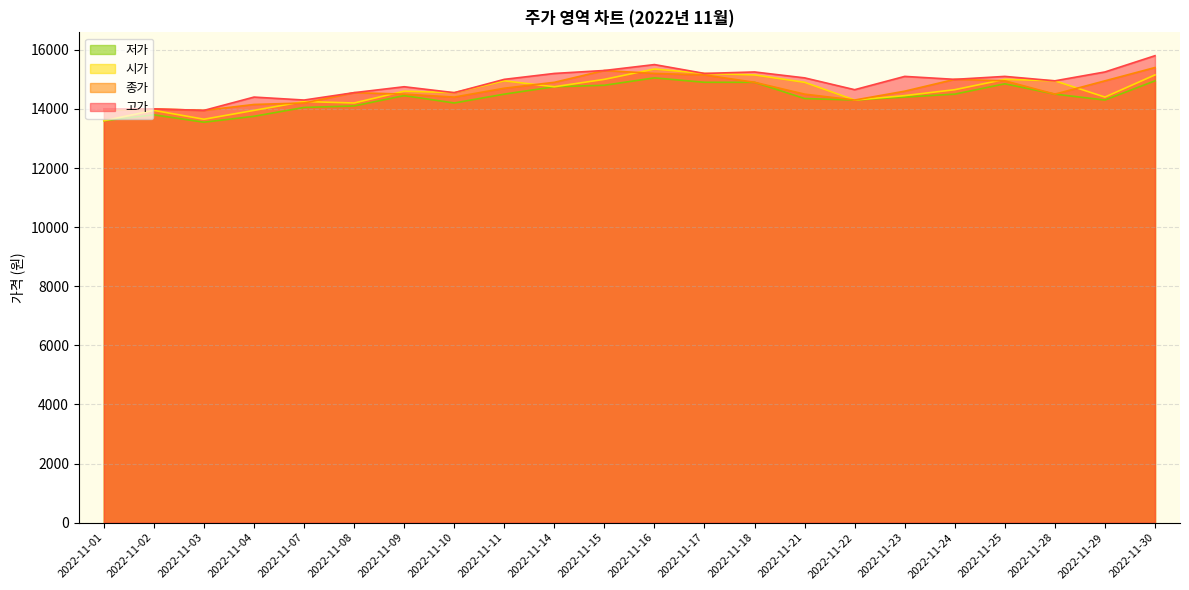

Read the 시가 value at 2022-11-16, to the nearest 10.

15350